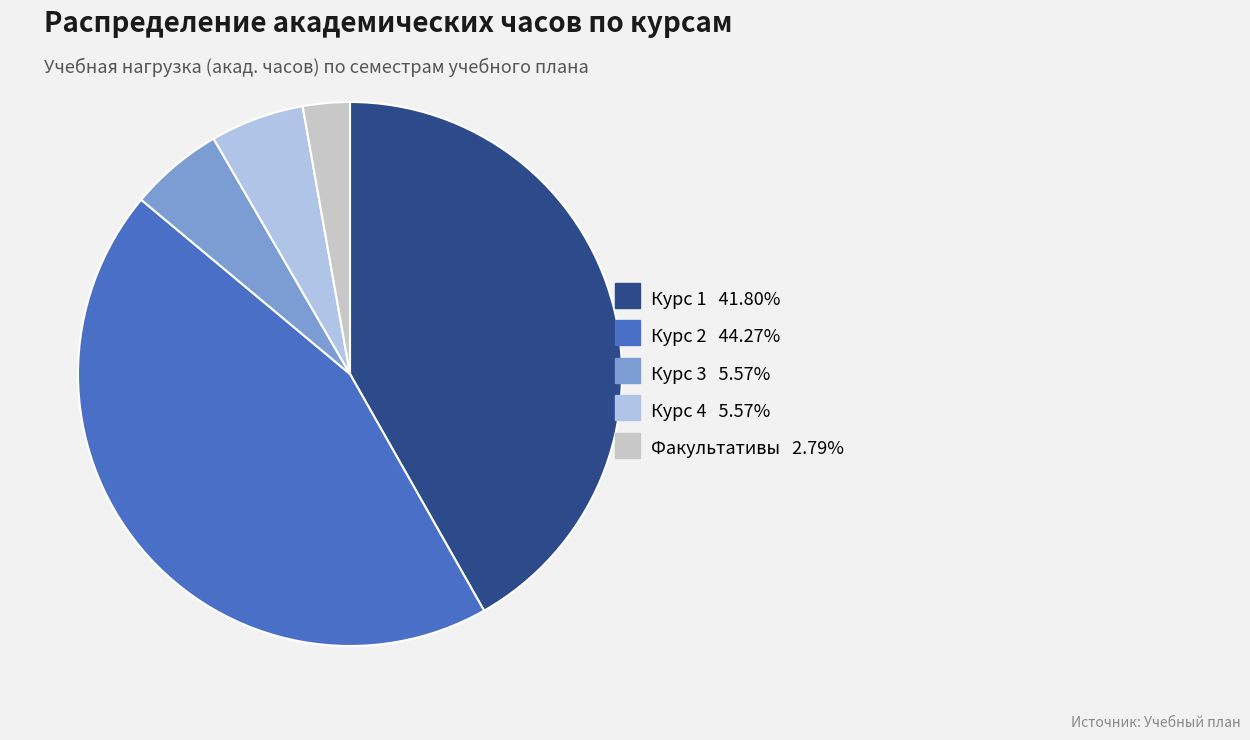

Combined, do Курс 2 and Курс 3 account for over 50%?

No